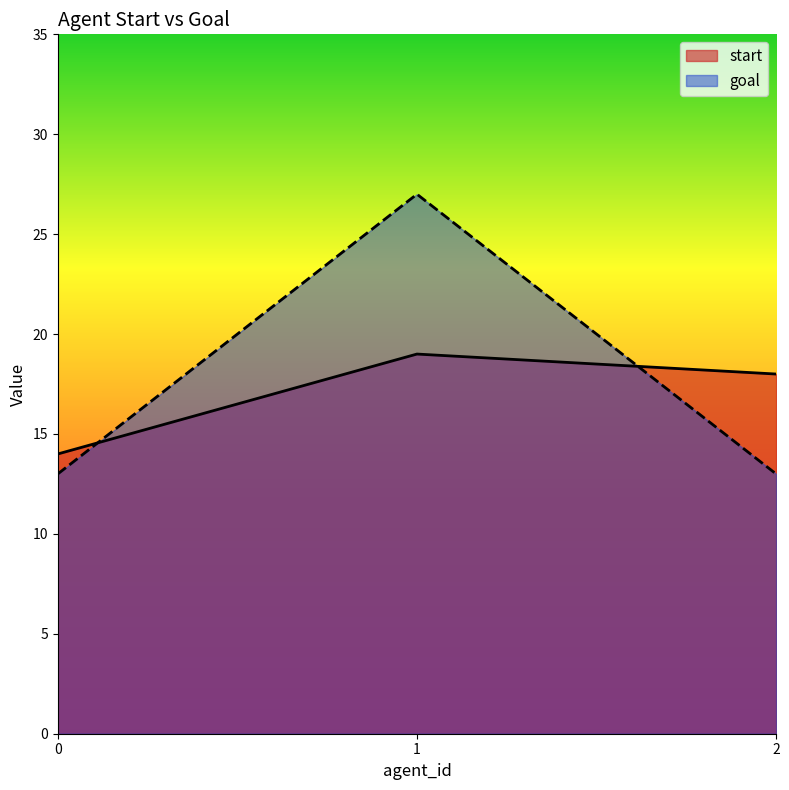

What is the difference between the highest and lowest values at 1?

8